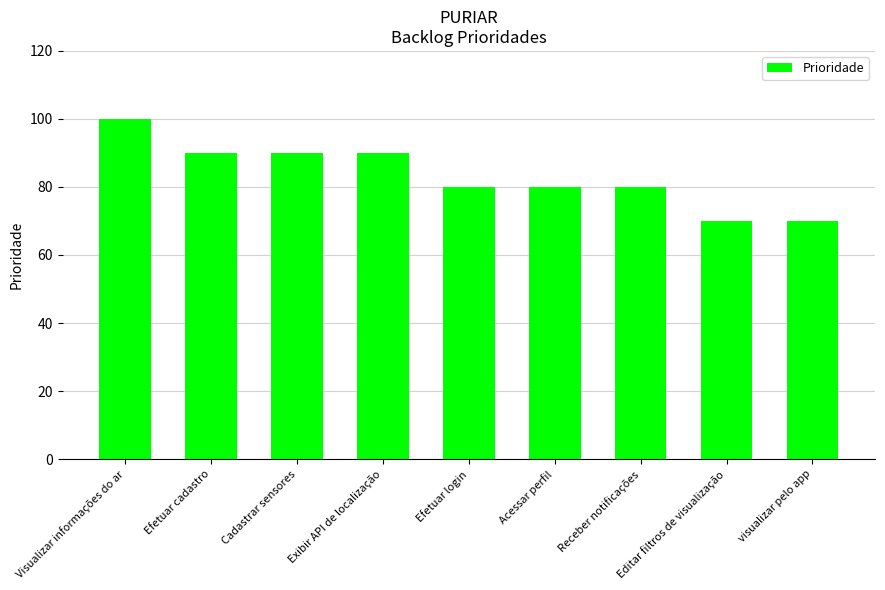

True or false: the data shows 26 at Editar filtros de visualização.

False